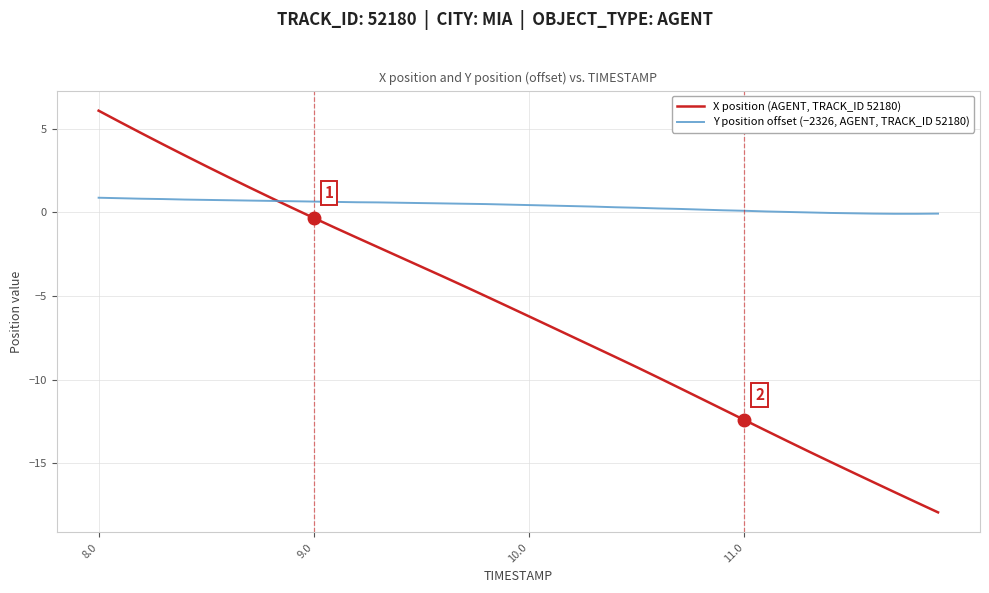

Rank the series by their average value, from highest to lowest.

Y position offset (−2326, AGENT, TRACK_ID 52180), X position (AGENT, TRACK_ID 52180)